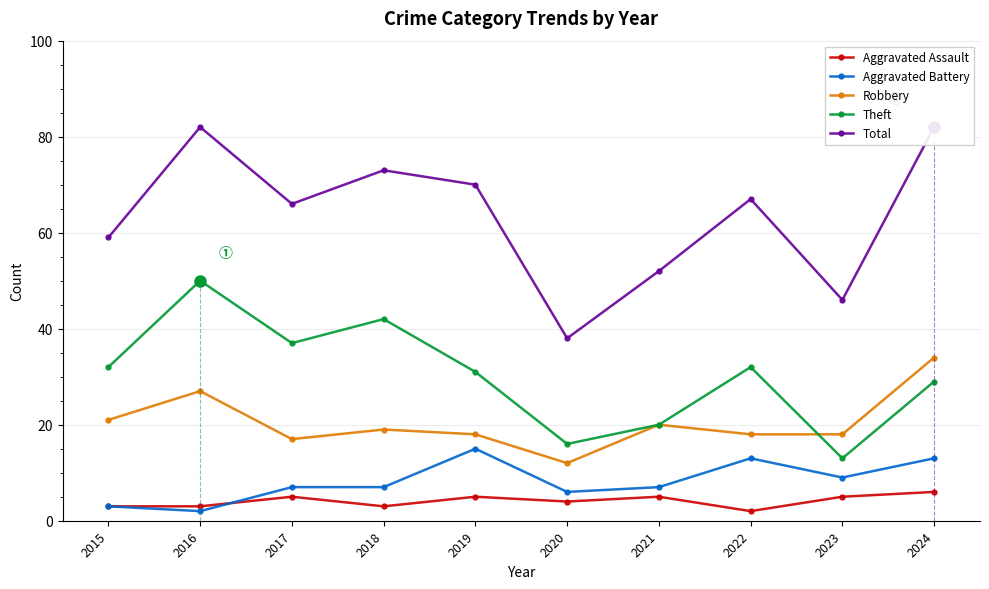

How many Aggravated Assault values are between 3 and 5?

8